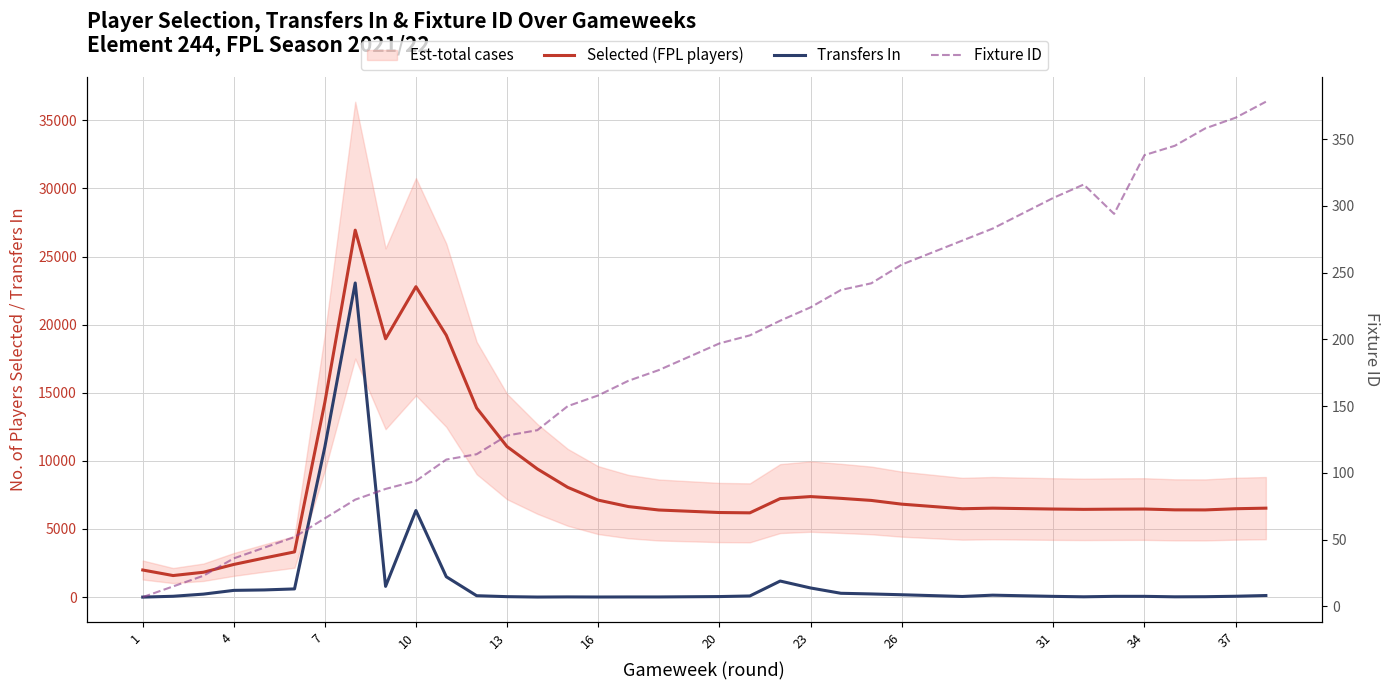

What is the sum of all Selected (FPL players) values?

291631